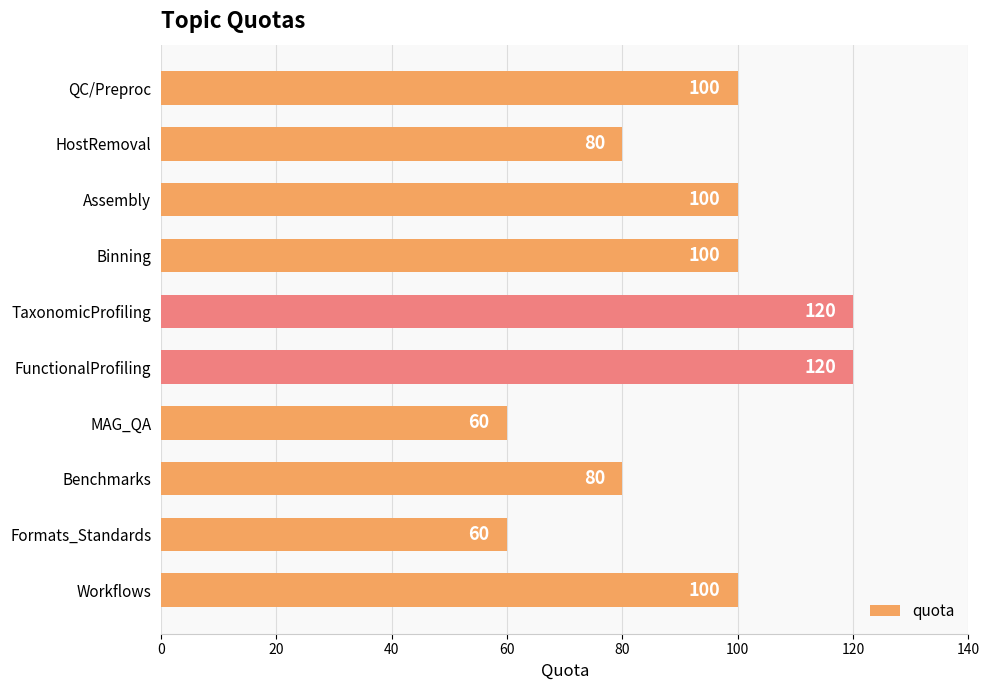

Reading top to bottom, what are all the values shown in this chart?

QC/Preproc=100	HostRemoval=80	Assembly=100	Binning=100	TaxonomicProfiling=120	FunctionalProfiling=120	MAG_QA=60	Benchmarks=80	Formats_Standards=60	Workflows=100